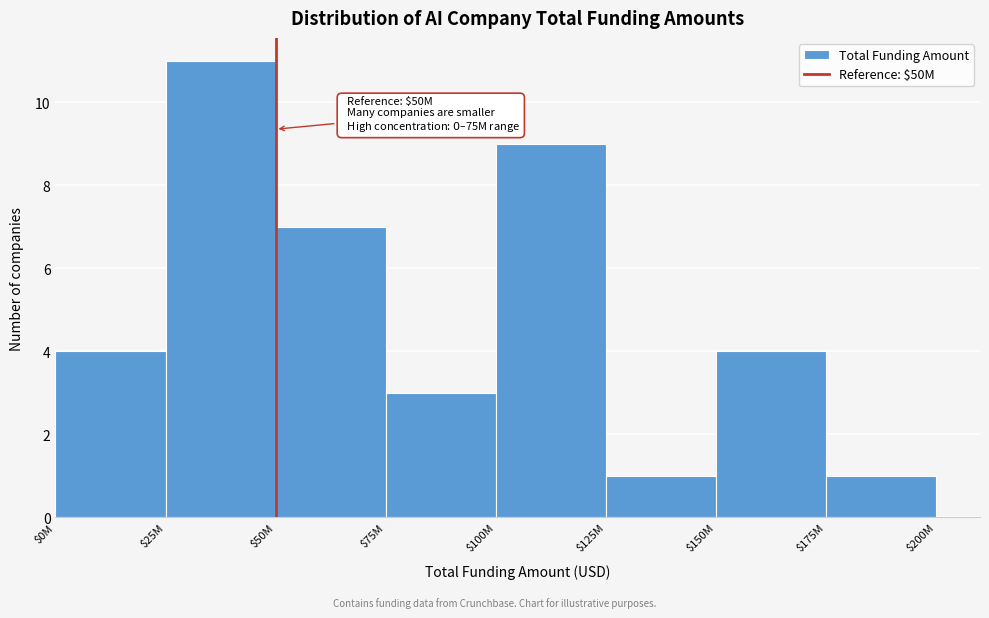

Reading left to right, list all the values displayed in this chart.

4	11	7	3	9	1	4	1